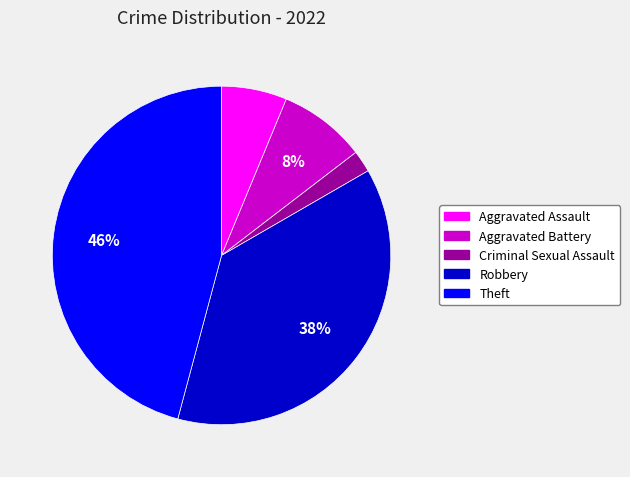

To the nearest percent, what percentage of the pie is Criminal Sexual Assault?

2%